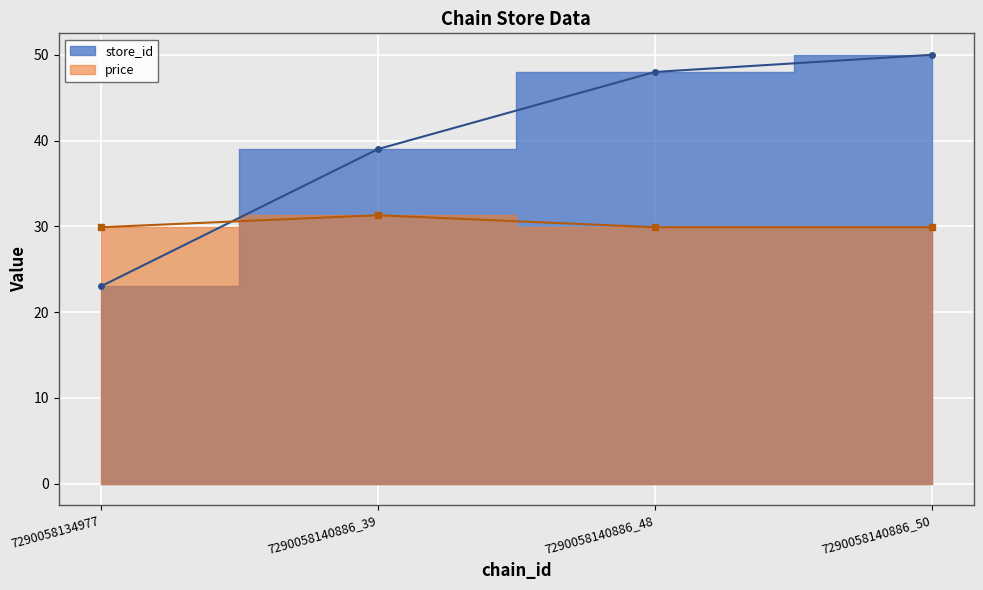

The value of price at 7290058134977 is 6.8. True or false?

False